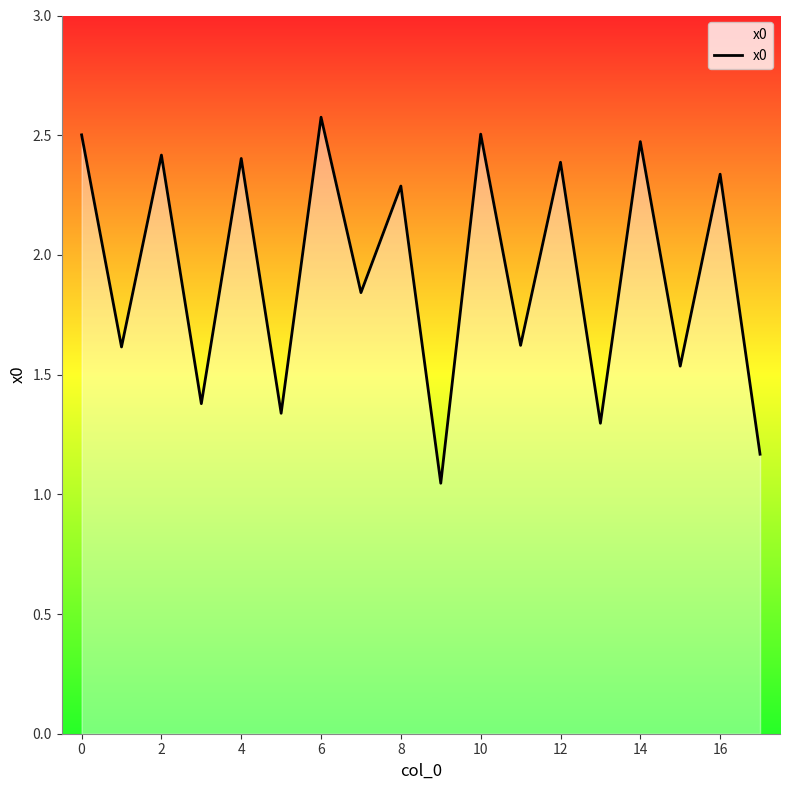

What is the greatest value displayed?

2.6